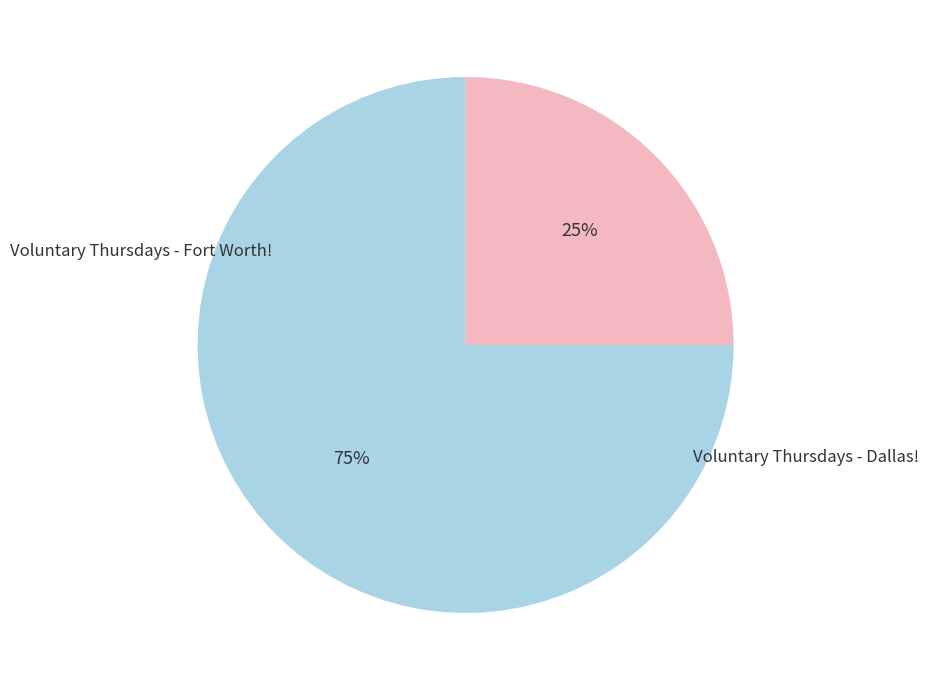

Is there any slice that represents more than half of the pie?

Yes